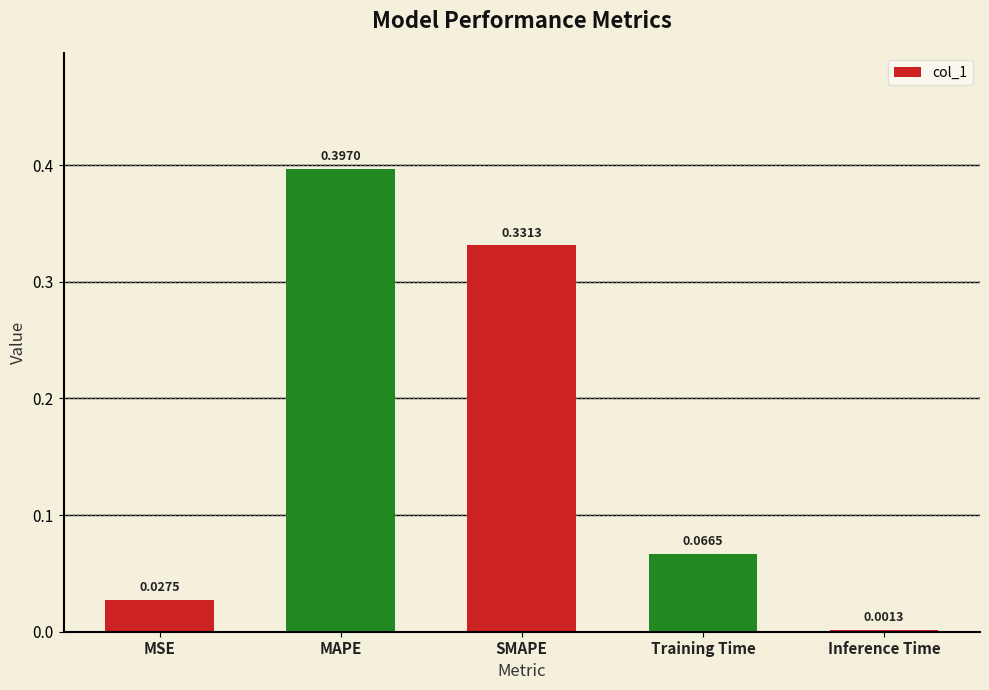

What is the change in value from SMAPE to Training Time?

-0.3